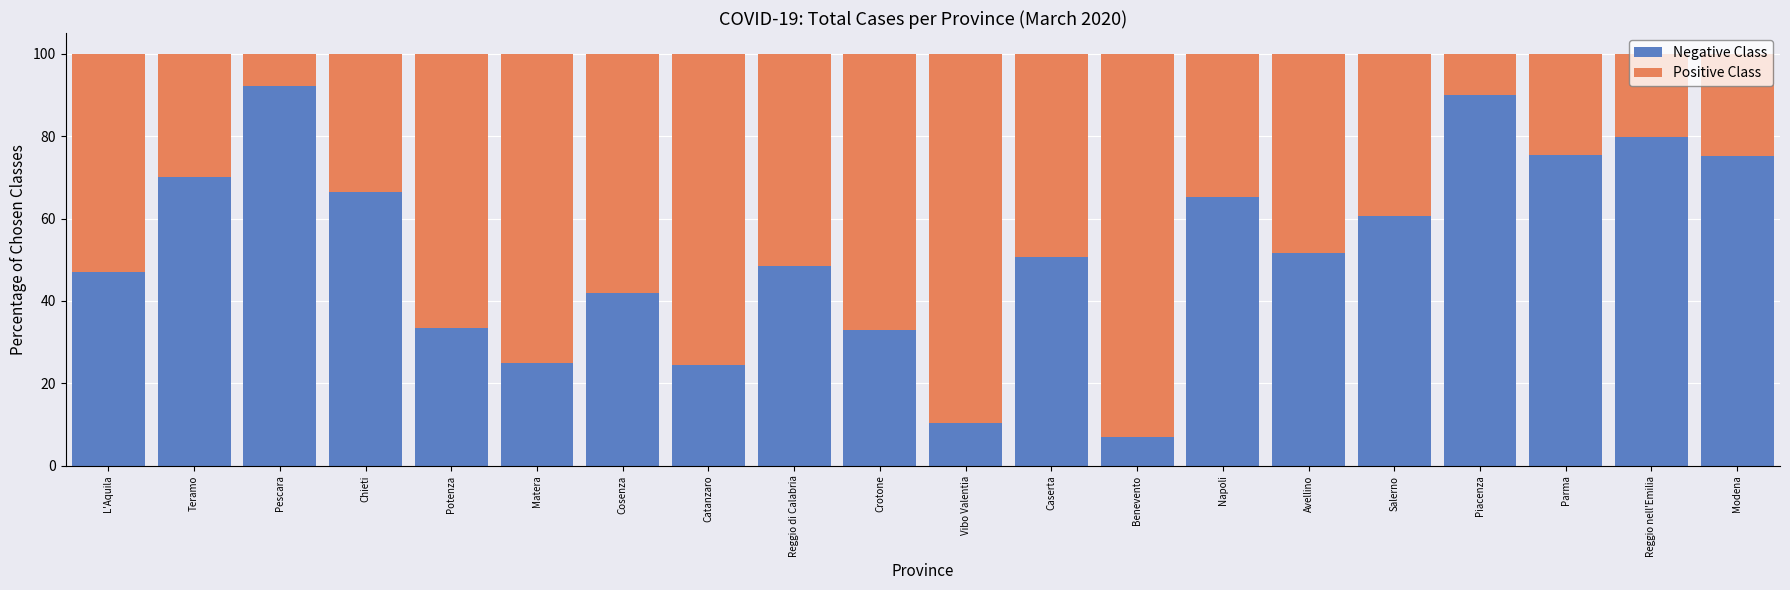

What is the minimum value for Negative Class?

7.0